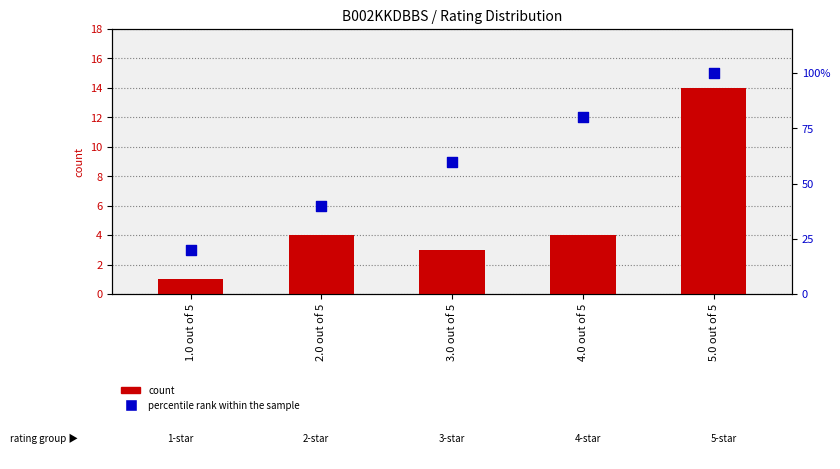

Which series reaches the maximum Y coordinate?

percentile rank within the sample